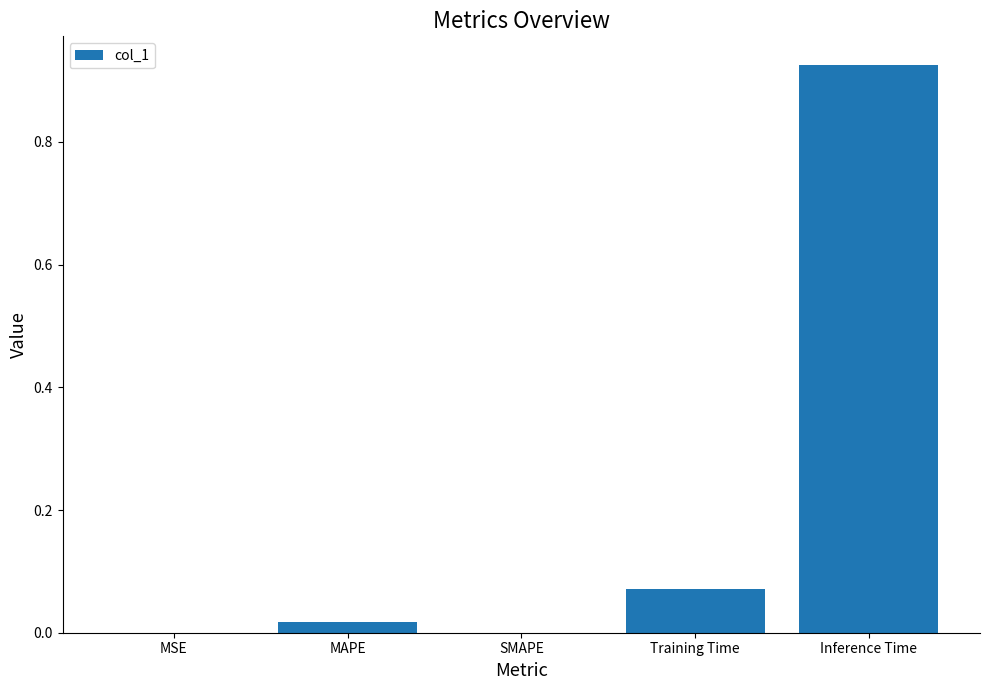

Which label corresponds to the largest value in the chart?

Inference Time